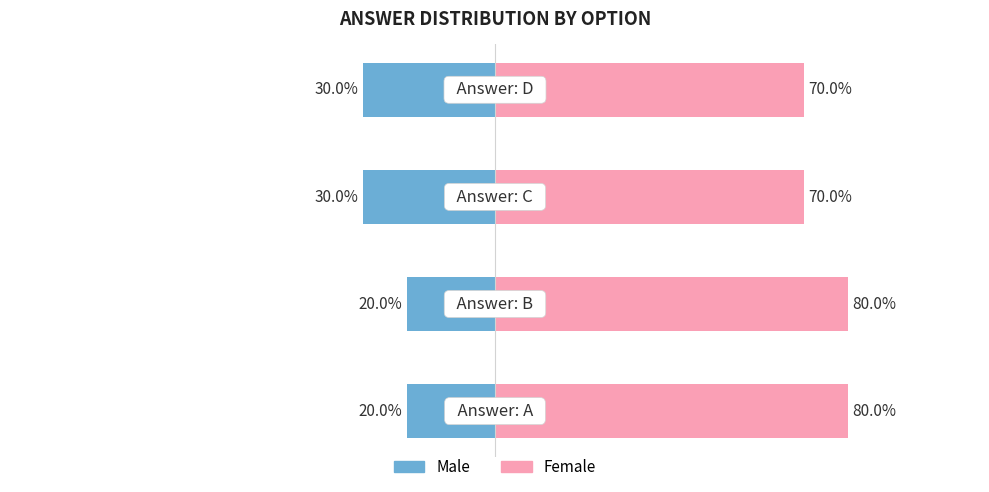

How many Female values are between 70 and 80?

4